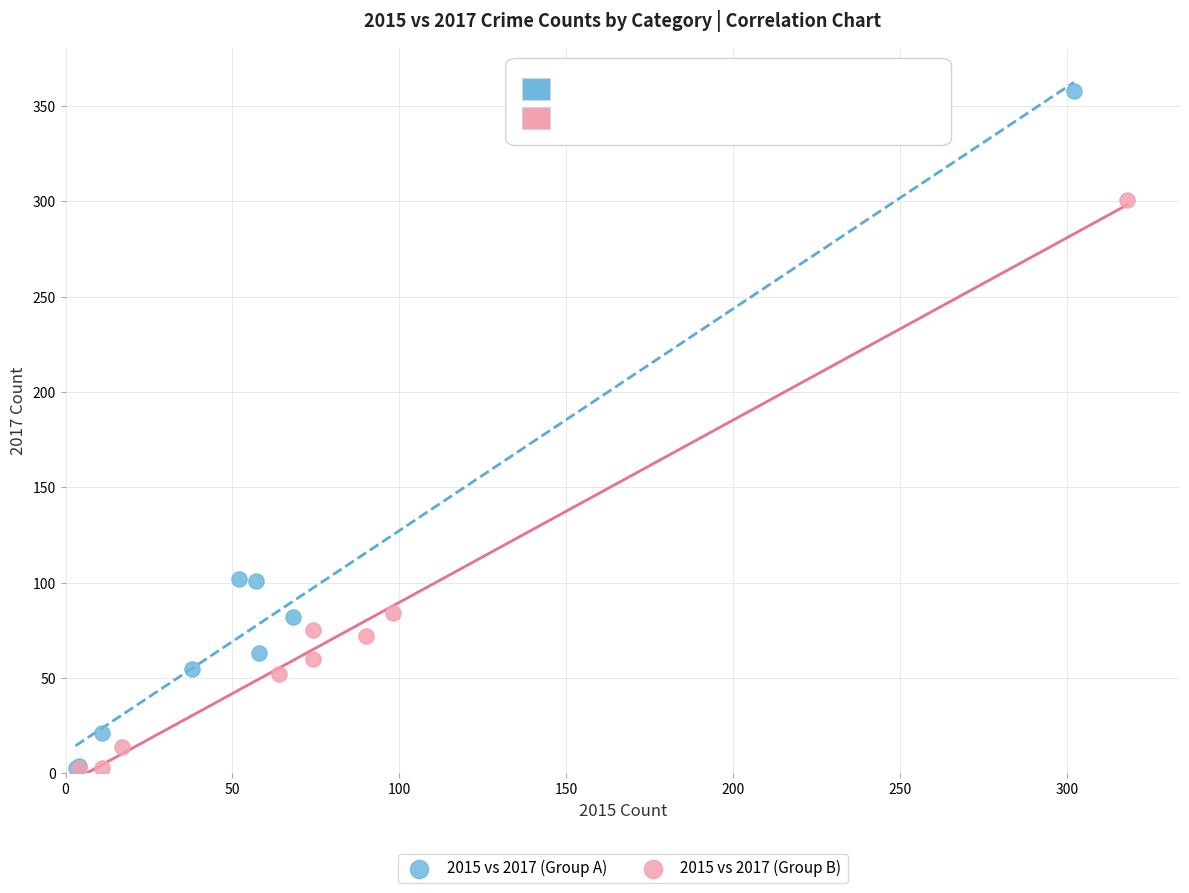

What are all the series names shown in the legend?

2015 vs 2017 (Group A), 2015 vs 2017 (Group B)